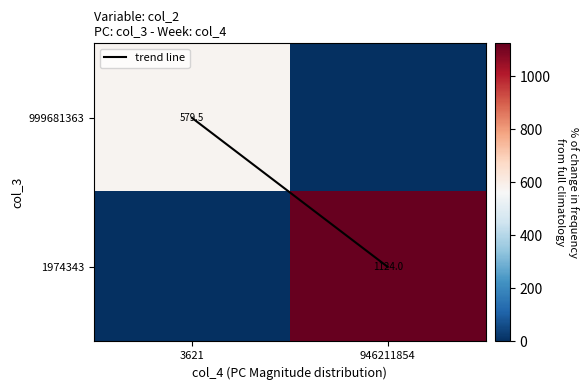

How many positive values does the 999681363 series have?

1